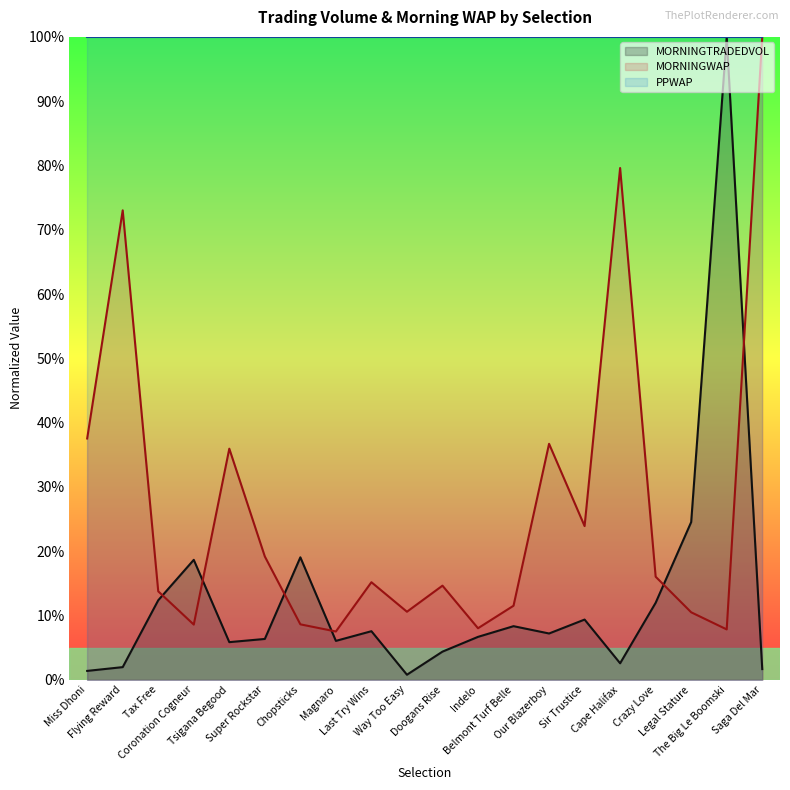

How many data points in MORNINGWAP are above 15?

10